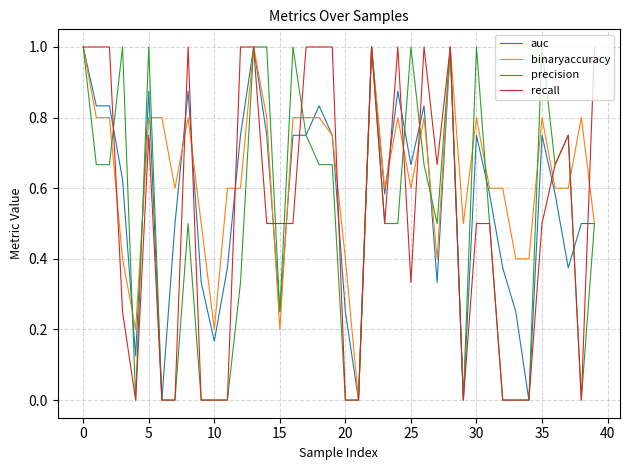

What is the greatest value displayed?

1.0